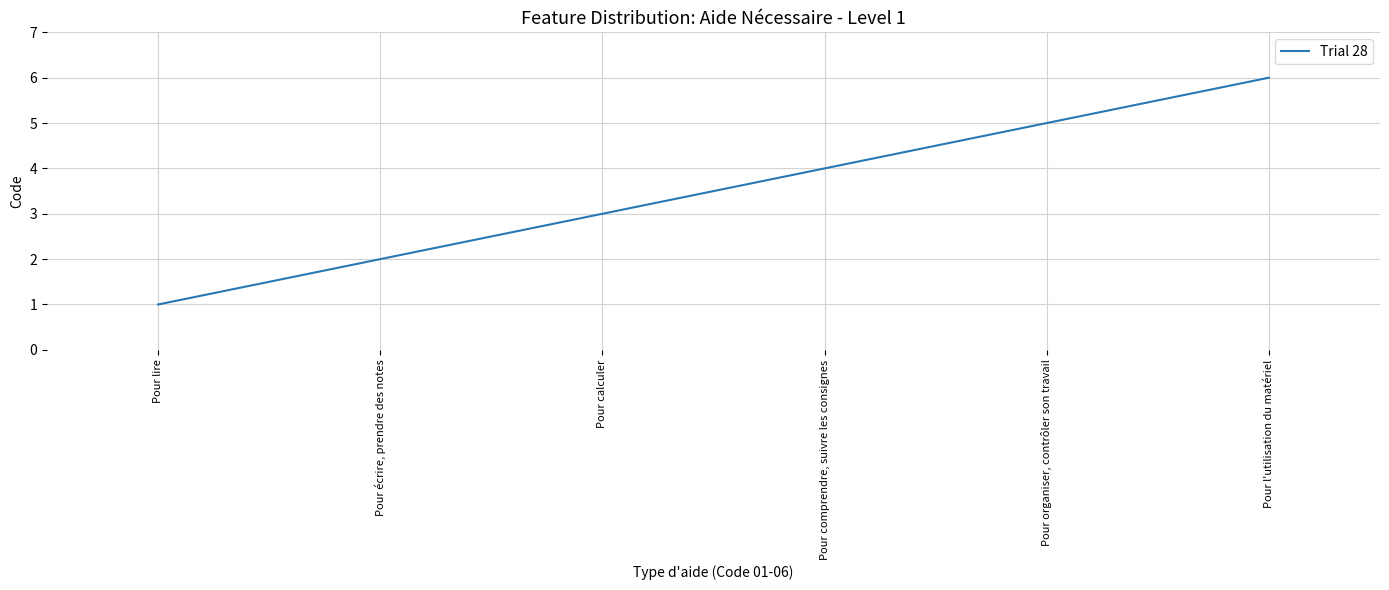

What is the maximum value shown in the chart?

6